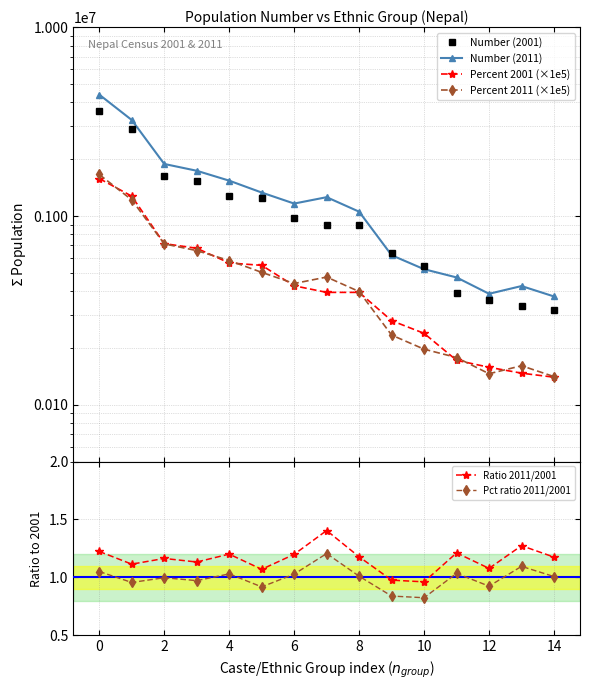

Does the chart have visible grid lines?

Yes